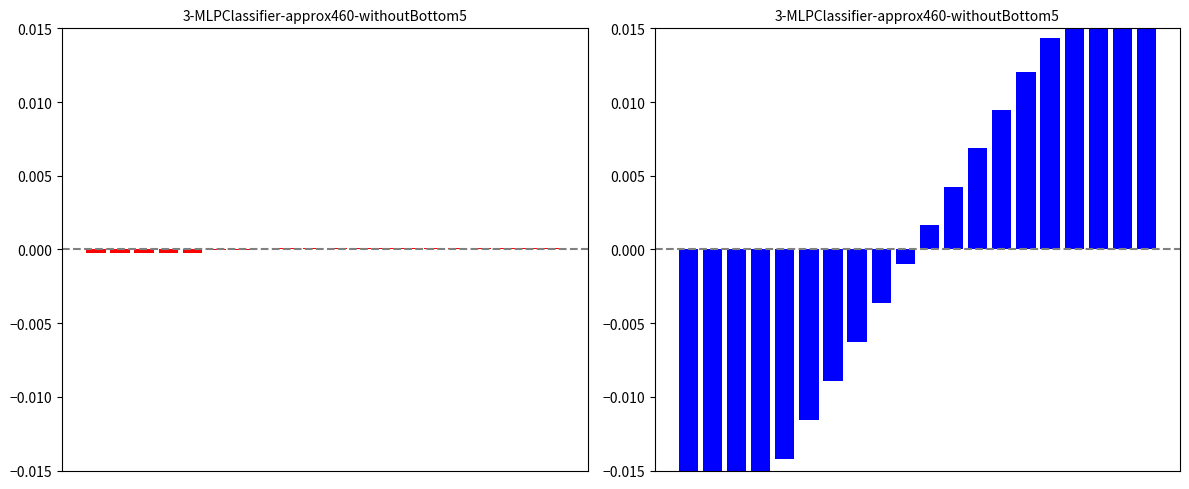

Are the bars grouped side by side (vs. stacked)?

Yes